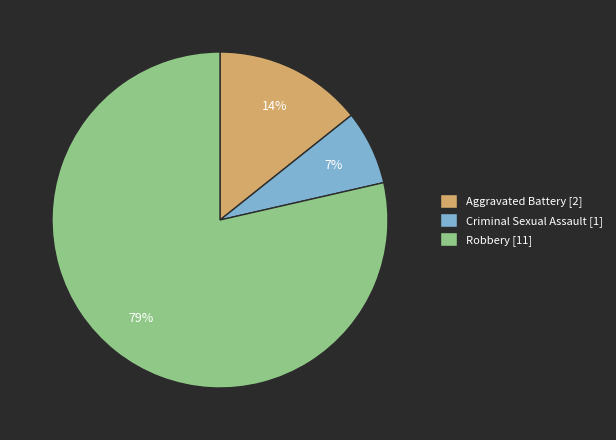

Is the sum of Criminal Sexual Assault [1] and Aggravated Battery [2] greater than half?

No